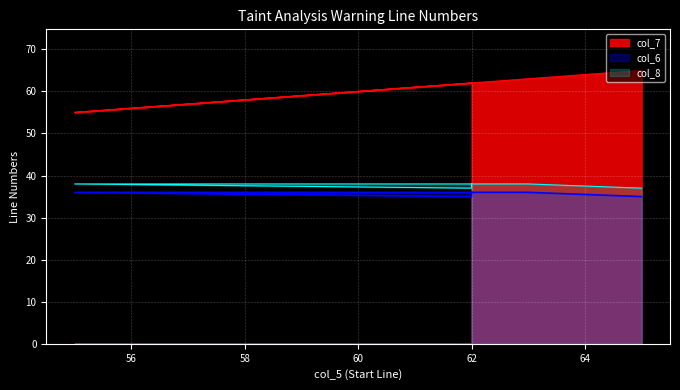

How many values in the col_8 series are below 38?

2